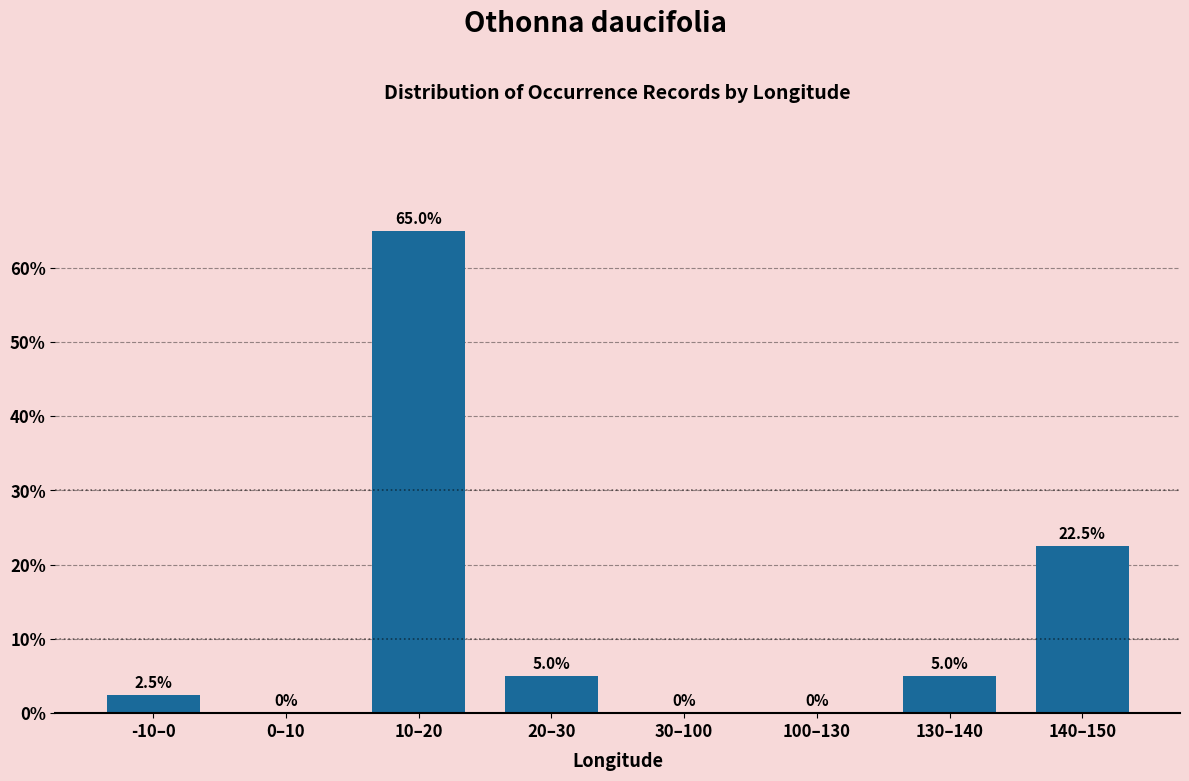

Reading left to right, list all the values displayed in this chart.

-10–0=2.5	0–10=0.0	10–20=65.0	20–30=5.0	30–100=0.0	100–130=0.0	130–140=5.0	140–150=22.5